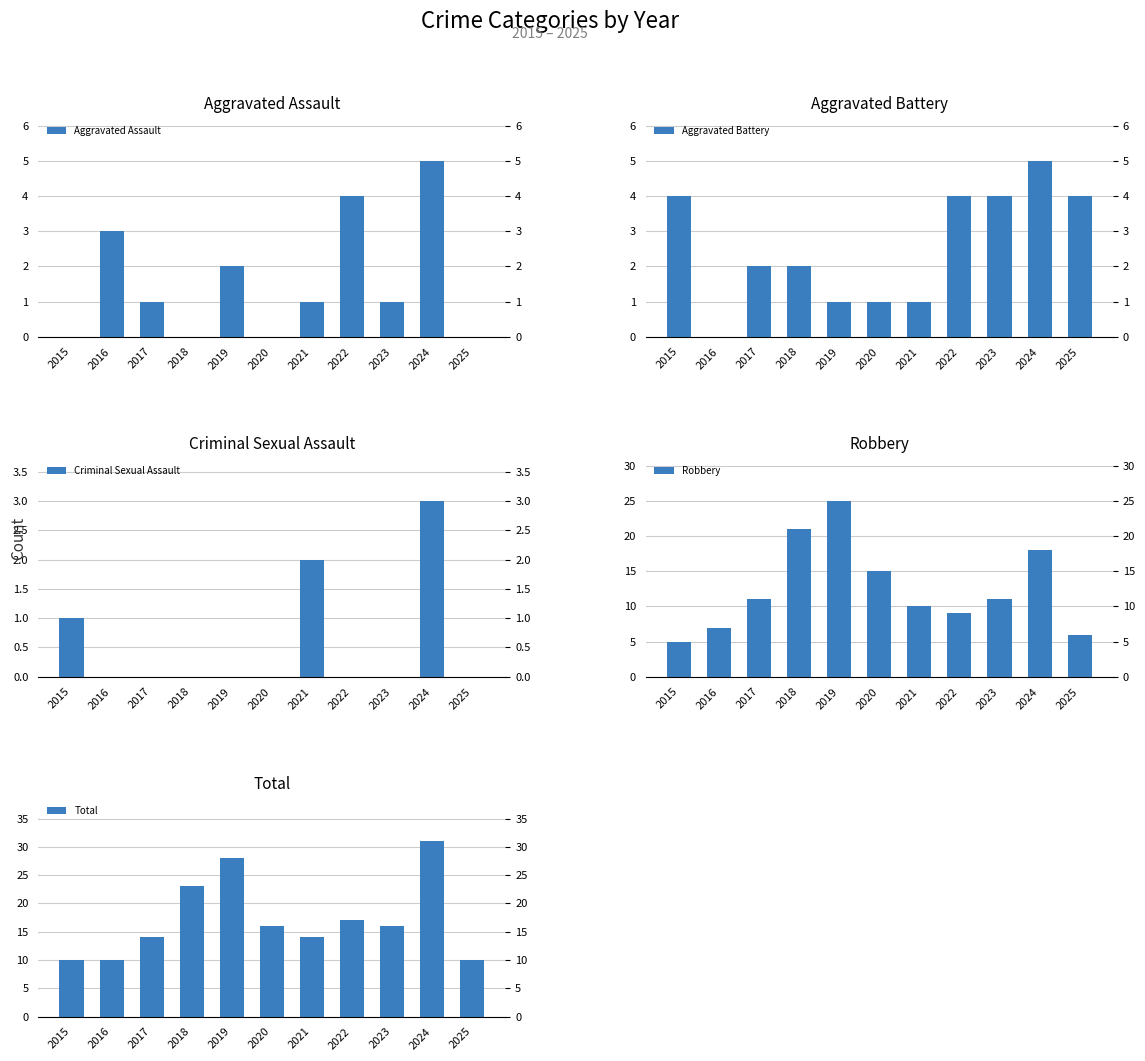

What is the value of the Robbery bar at the 11th from the left?

6